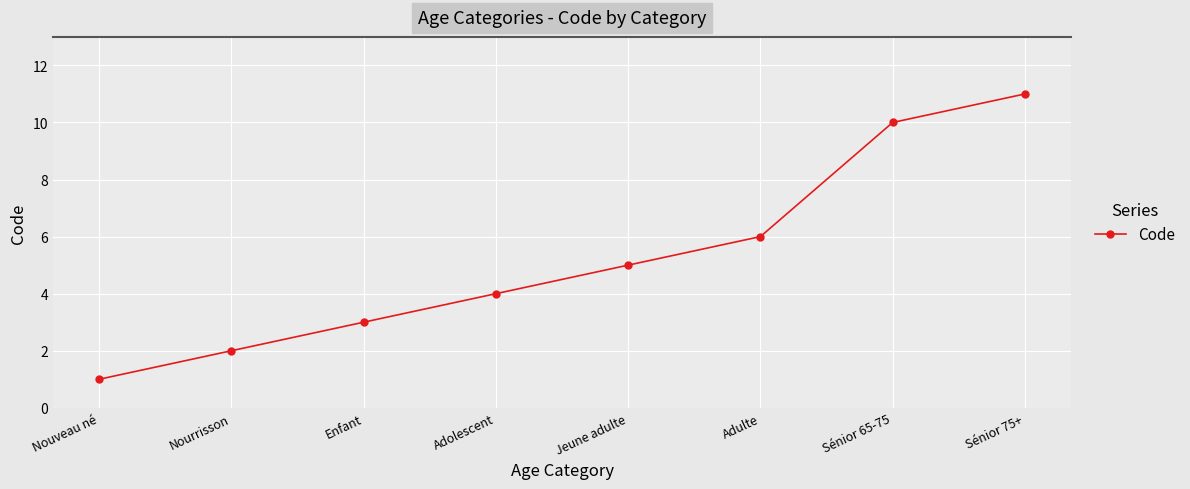

Which label corresponds to the largest value in the chart?

Sénior 75+